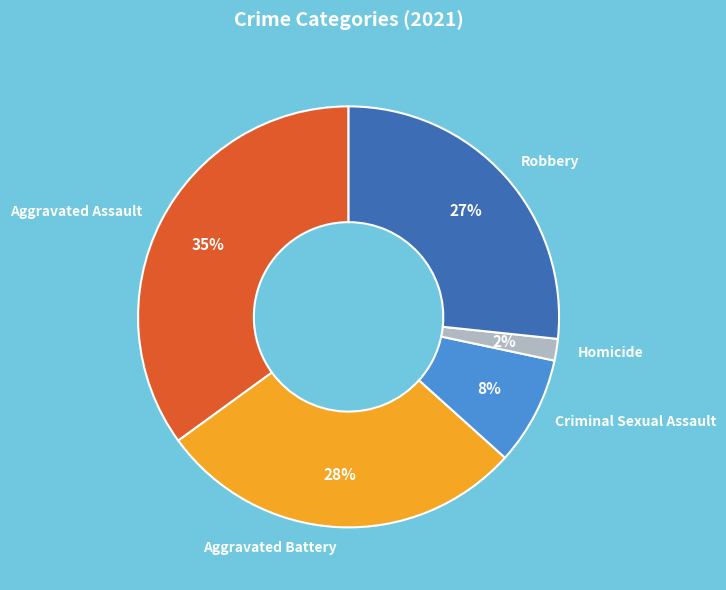

Rank the categories by value from highest to lowest.

Aggravated Assault, Aggravated Battery, Robbery, Criminal Sexual Assault, Homicide